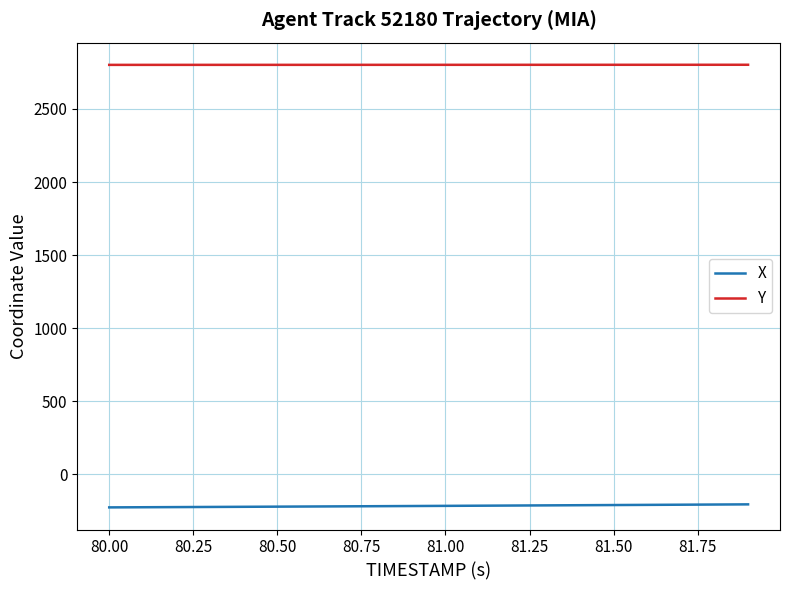

True or false: Y and X cross at least once.

False